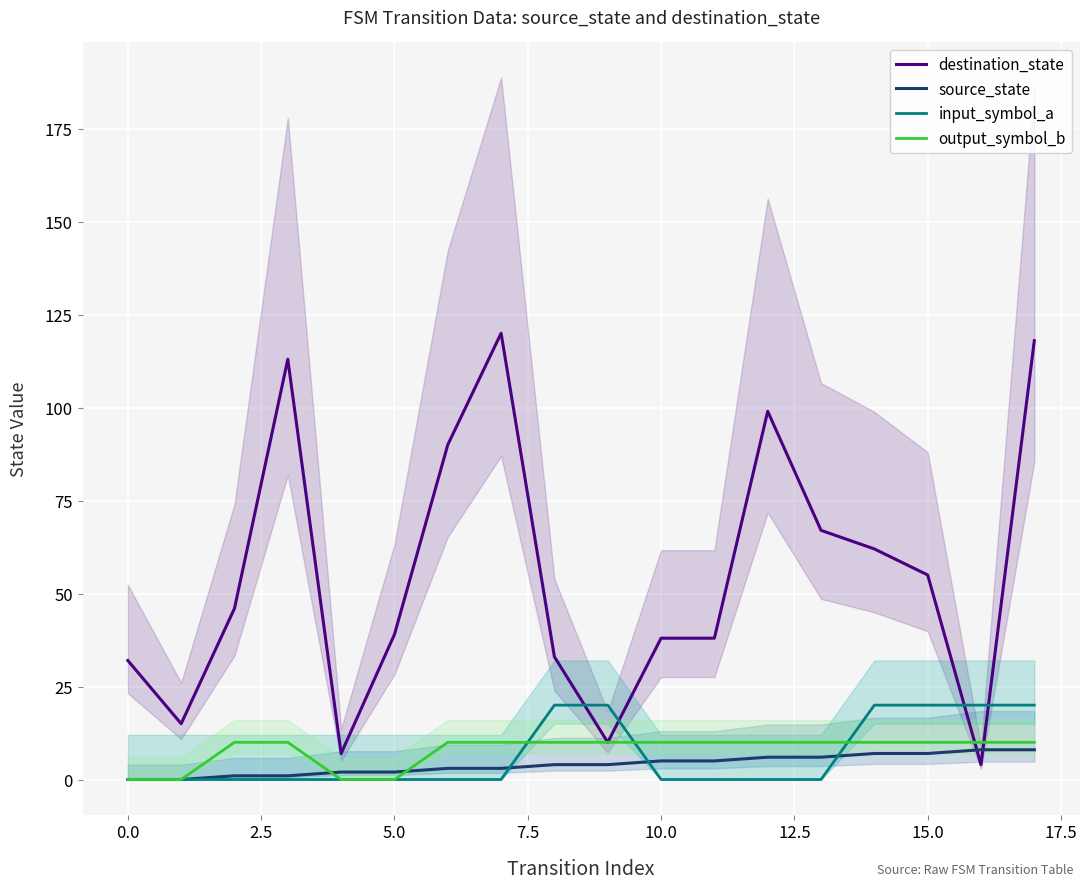

How many times do input_symbol_a and destination_state cross each other?

4